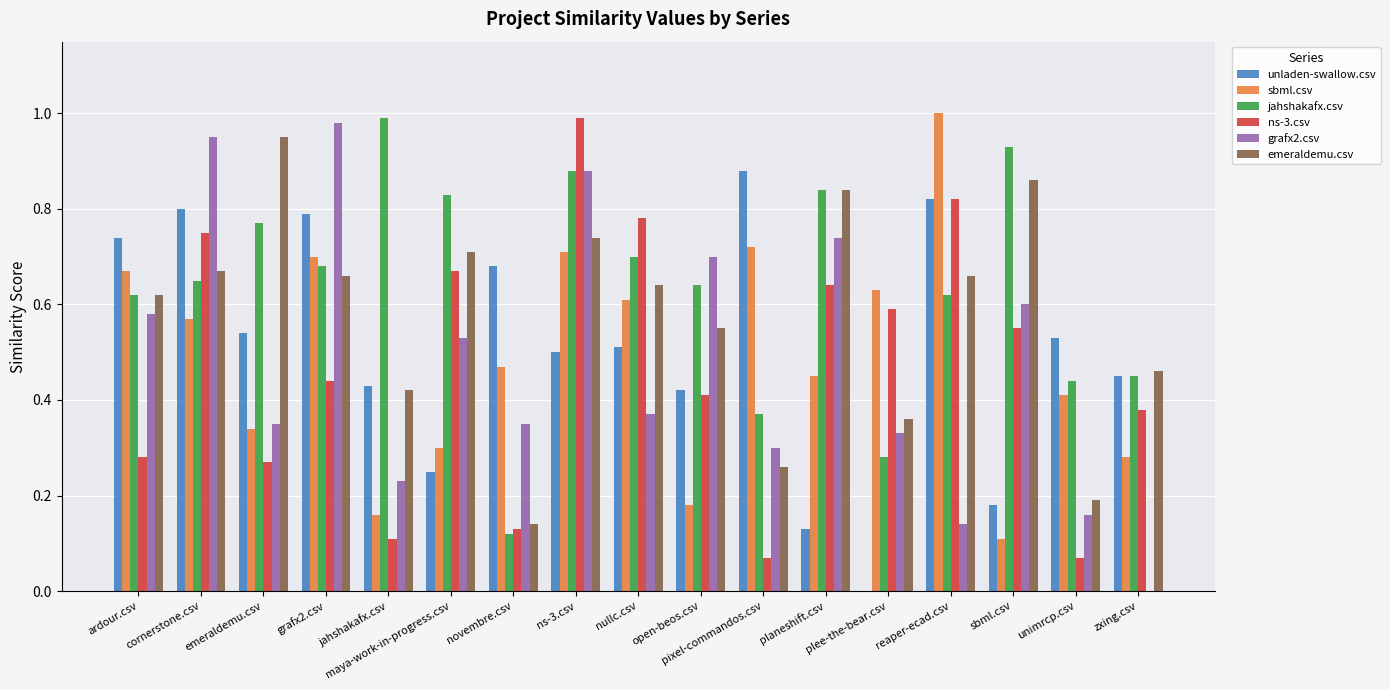

Is the value of emeraldemu.csv at ns-3.csv greater than the value of grafx2.csv at zxing.csv?

Yes